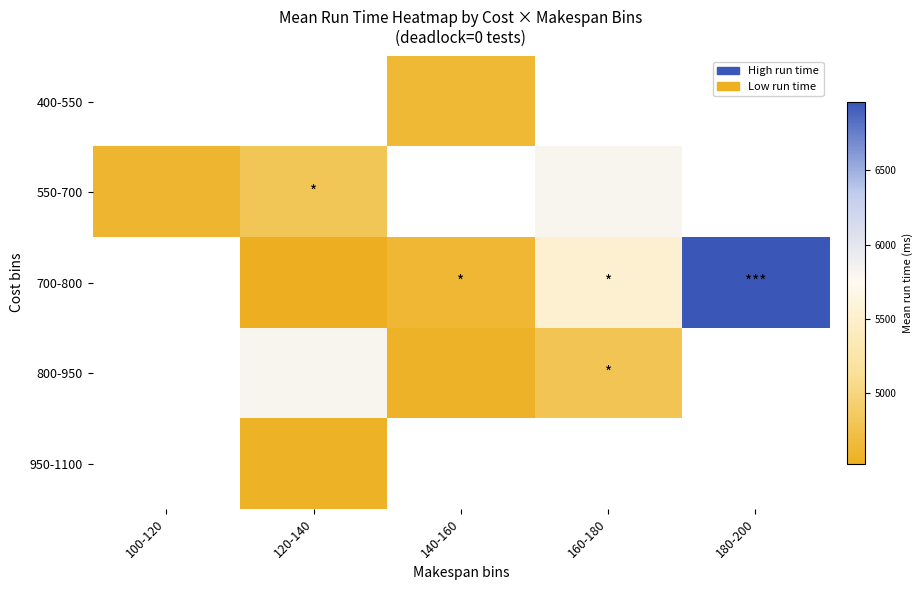

What is the difference between the maximum and second lowest values in the 700-800 series?

2432.0